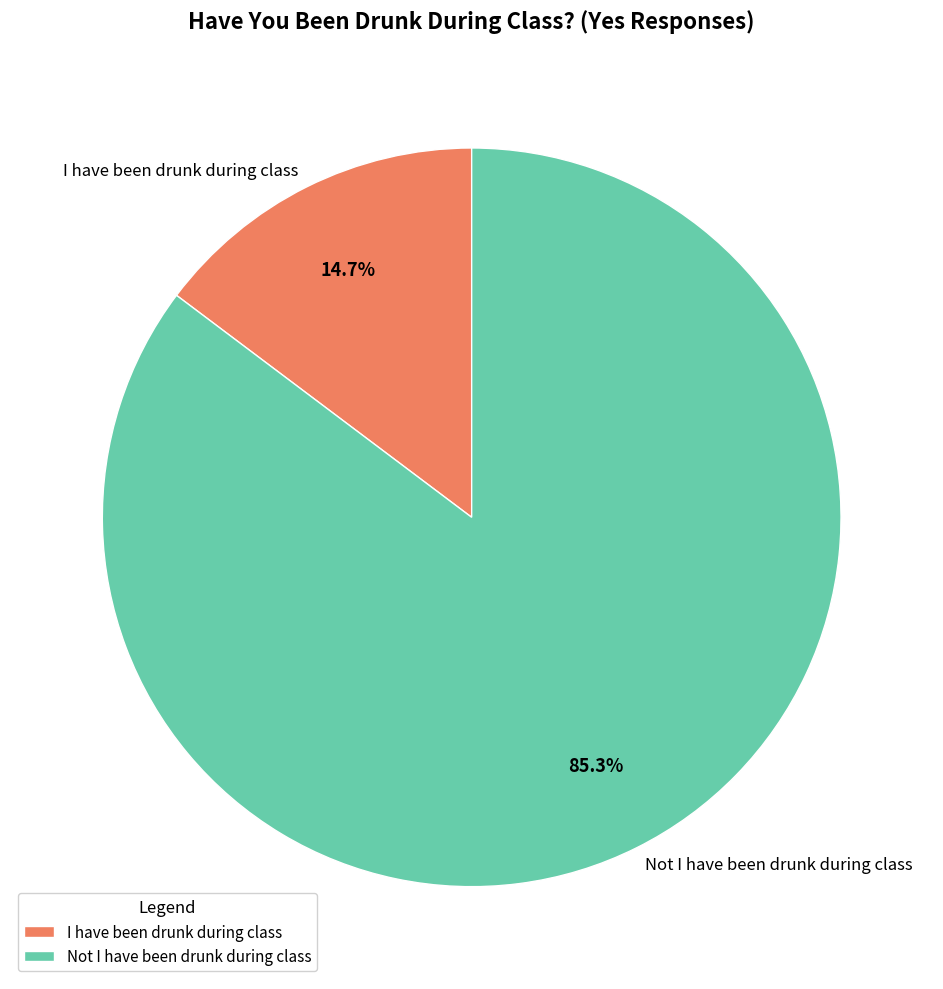

Count the number of slices in the pie.

2